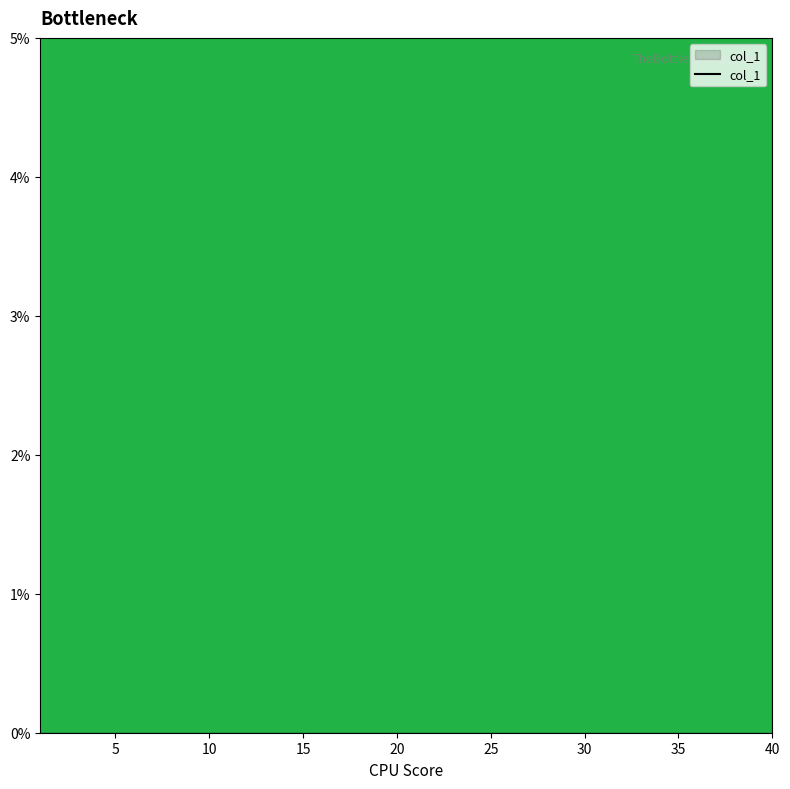

The chart shows a value of 0.2 at 0. True or false?

False